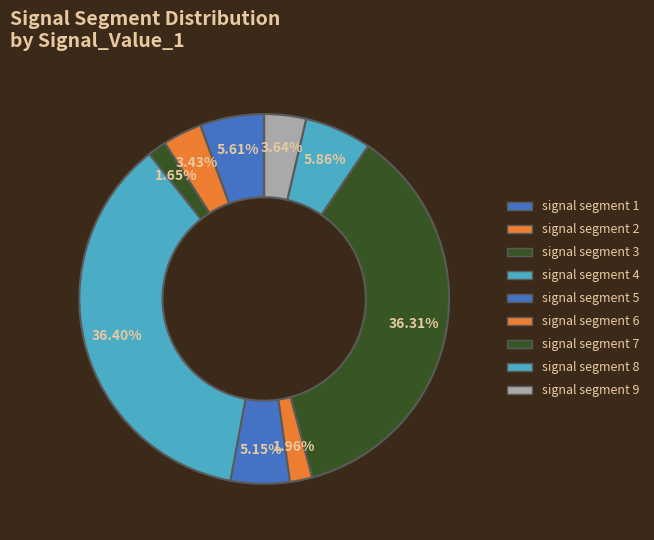

How many segments does this pie chart have?

9